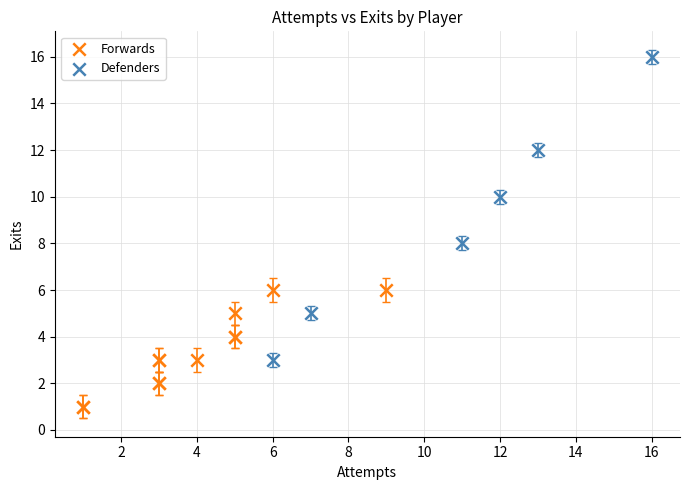

Which series contains the highest Y value?

Defenders